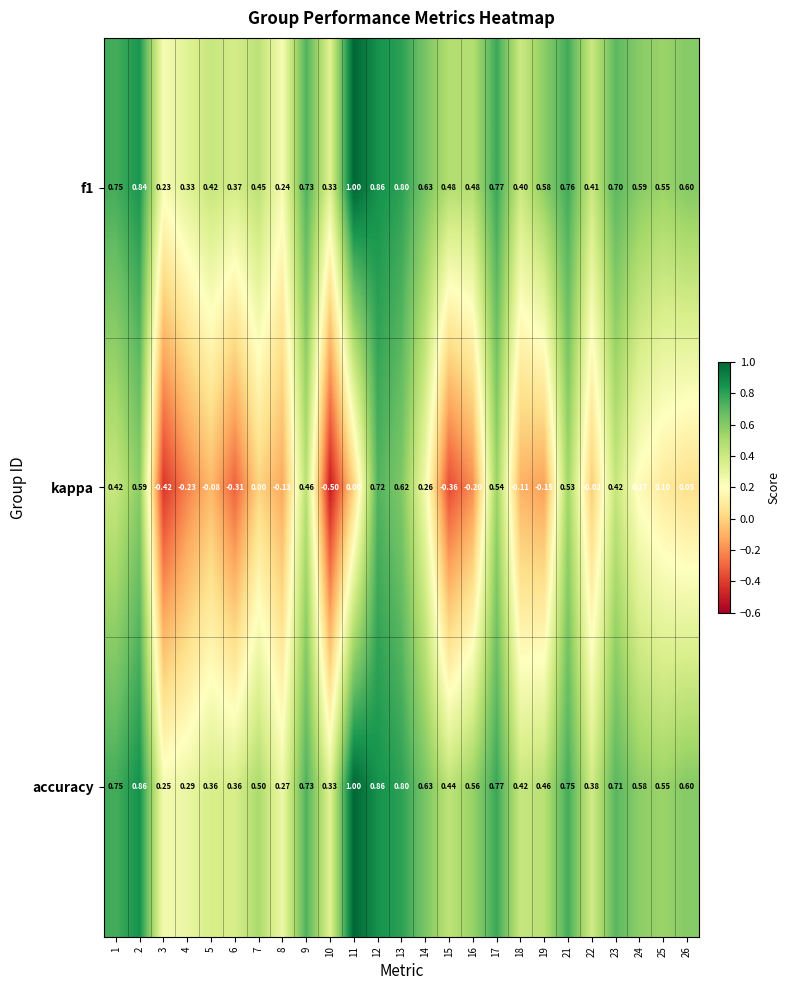

Is the value of kappa at 16 greater than the value of accuracy at 8?

No